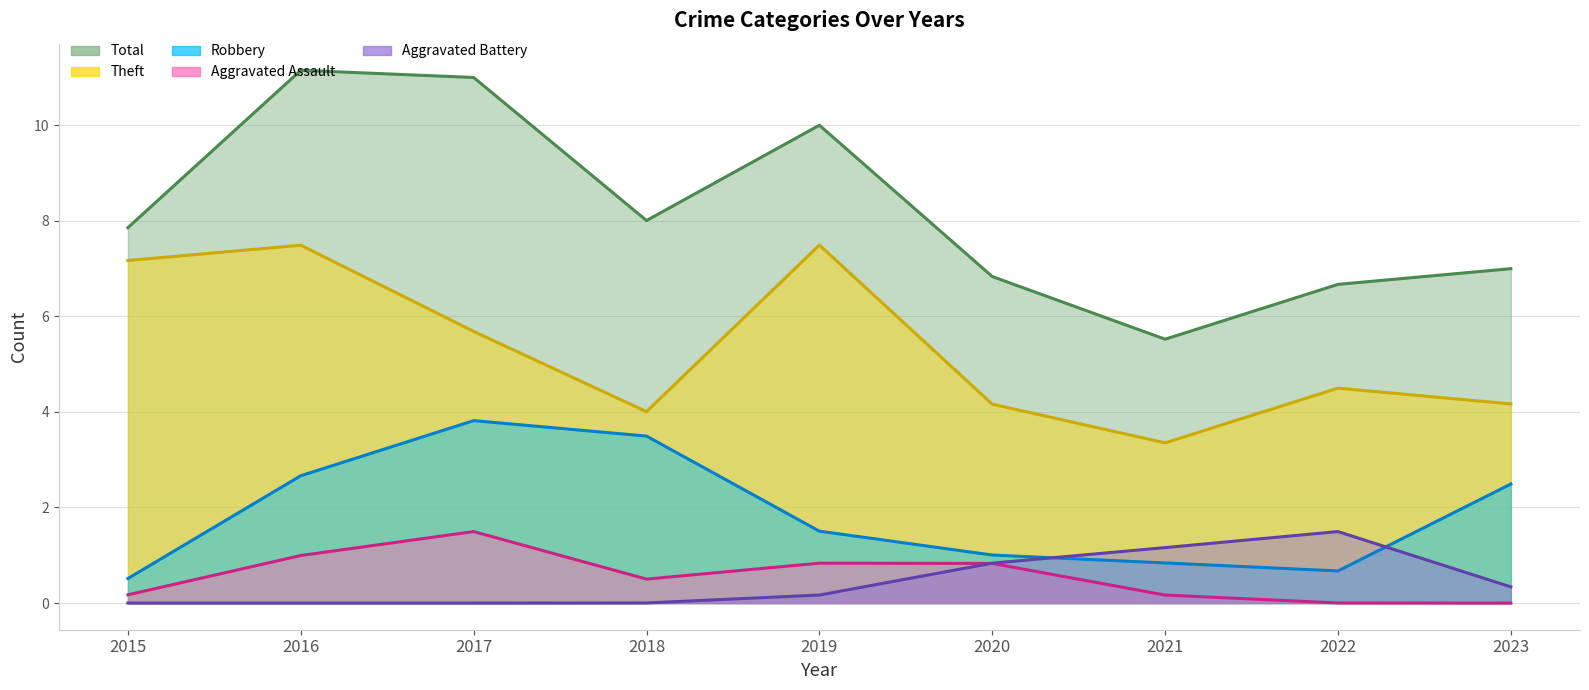

True or false: Total has more than 1 interior local peaks.

False